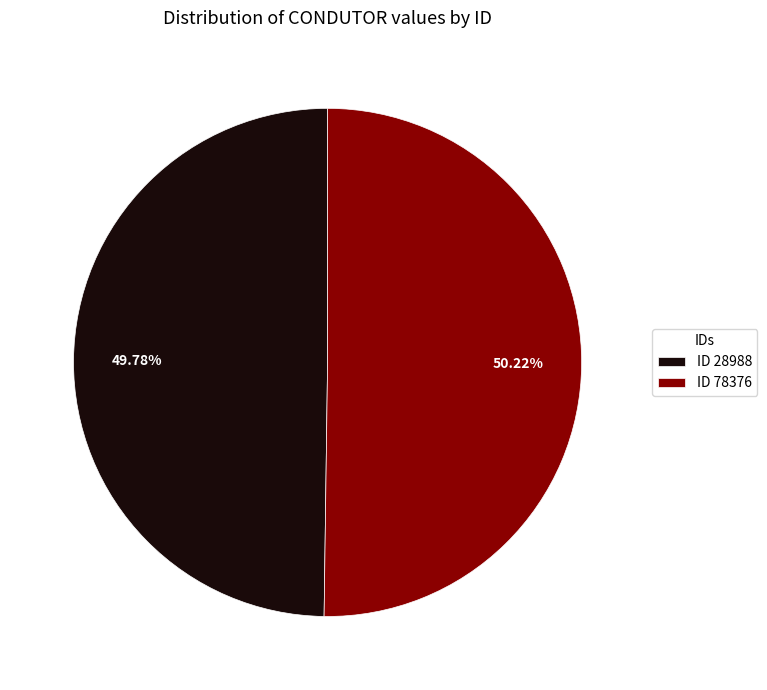

Is the sum of ID 78376 and ID 28988 greater than half?

Yes